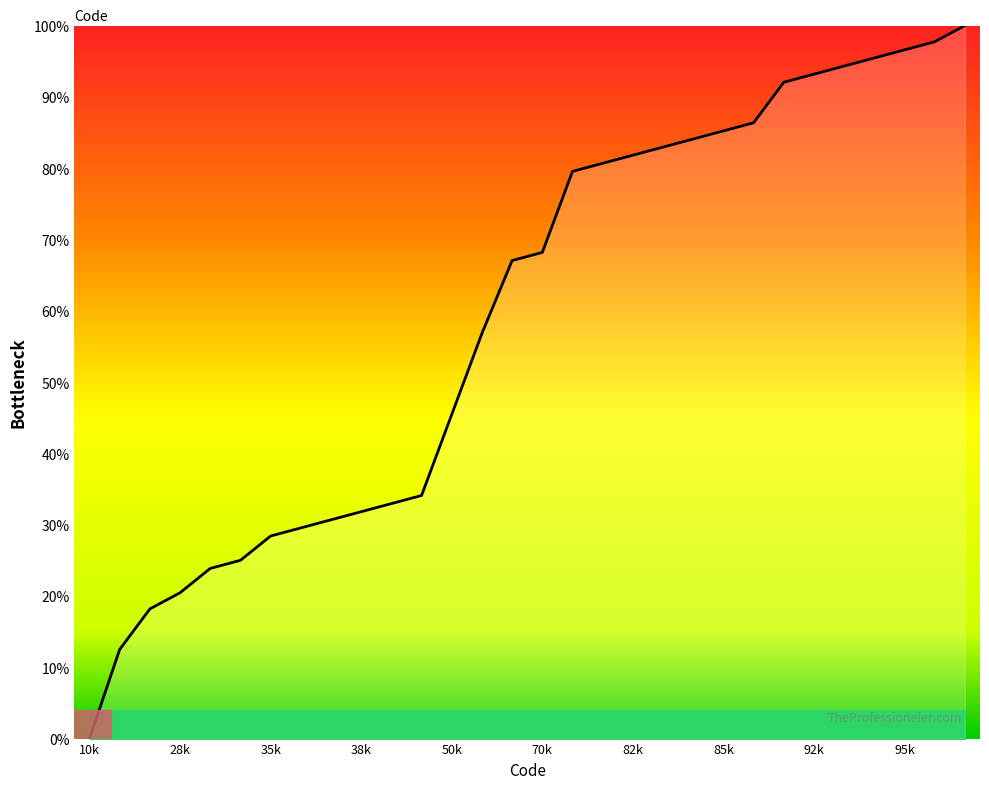

What is the greatest value displayed?

100.0